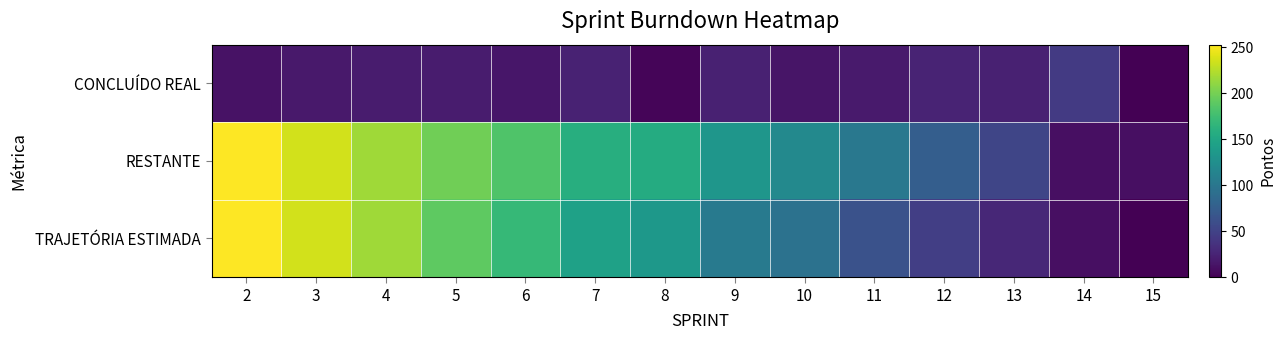

Reading right to left, extract all data points from this chart.

CONCLUÍDO REAL: 15=0	14=43	13=23	12=25	11=18	10=14	9=23	8=3	7=24	6=15	5=19	4=19	3=17	2=12
RESTANTE: 15=10	14=10	13=53	12=76	11=101	10=119	9=133	8=156	7=159	6=183	5=198	4=217	3=236	2=253
TRAJETÓRIA ESTIMADA: 15=0	14=10	13=28	12=47	11=64	10=95	9=103	8=135	7=145	6=169	5=190	4=217	3=236	2=253